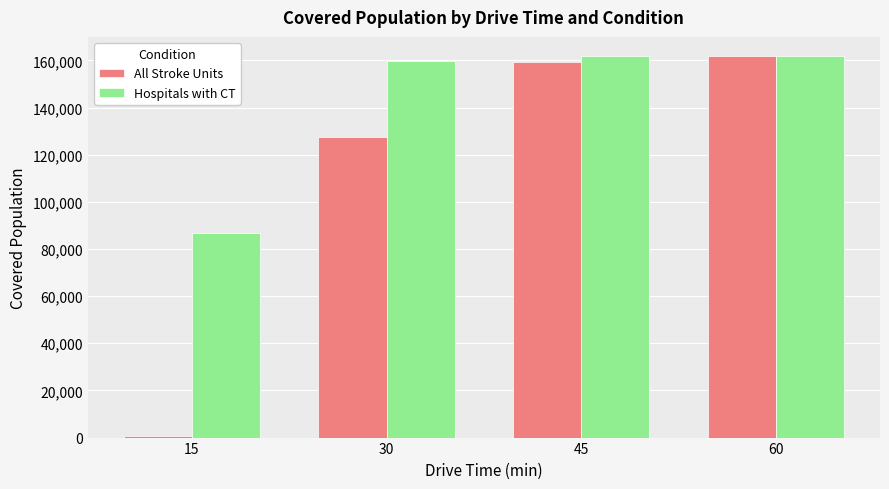

List the series in order of their overall mean, highest first.

Hospitals with CT, All Stroke Units